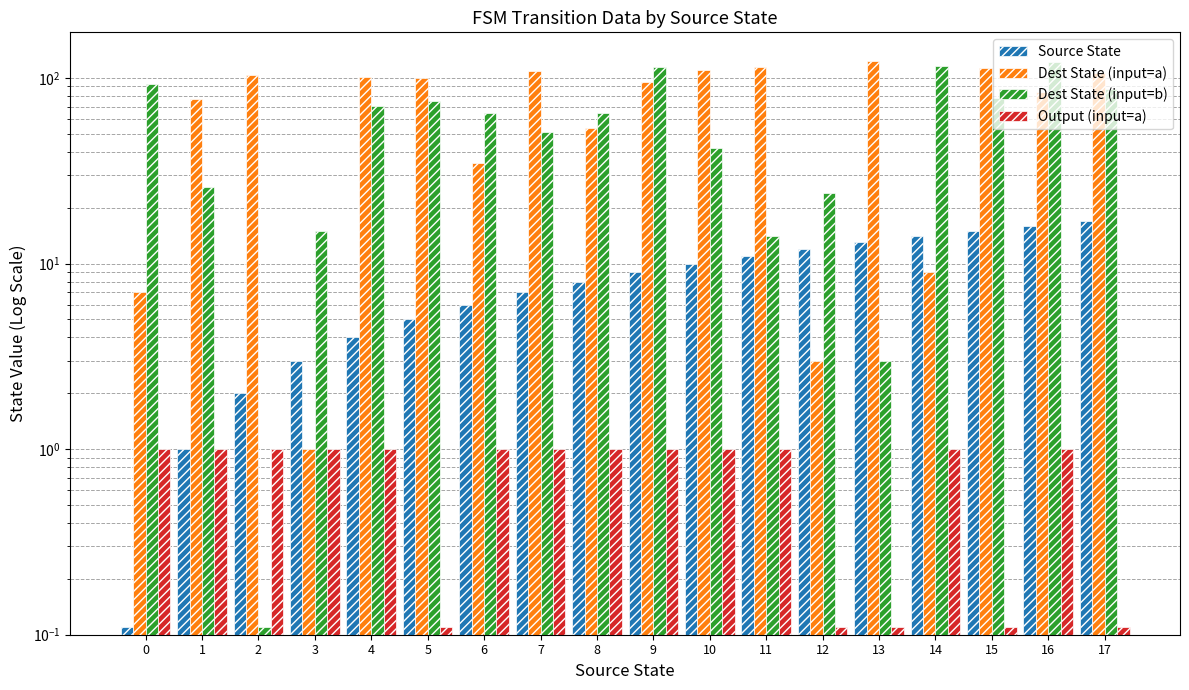

Which series has the largest total across all categories?

Dest State (input=a)